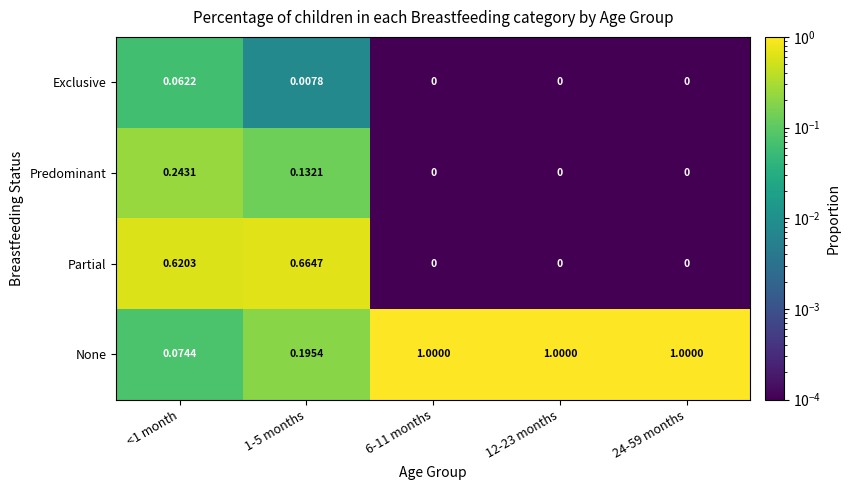

What is the total value across all series at 24-59 months?

1.0